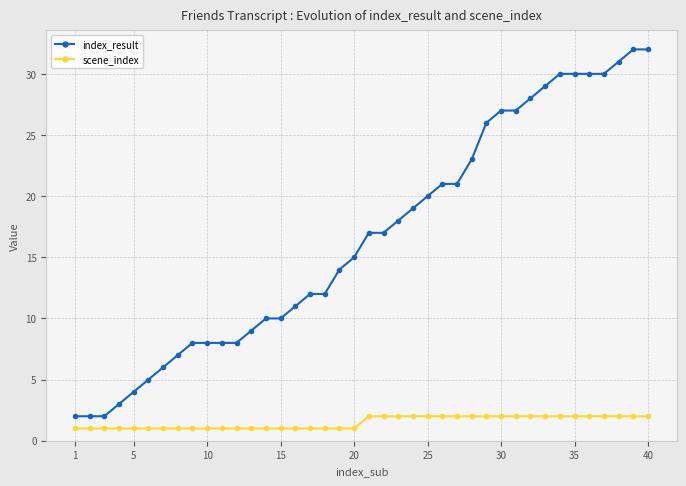

Rank the series by their average value, from lowest to highest.

scene_index, index_result